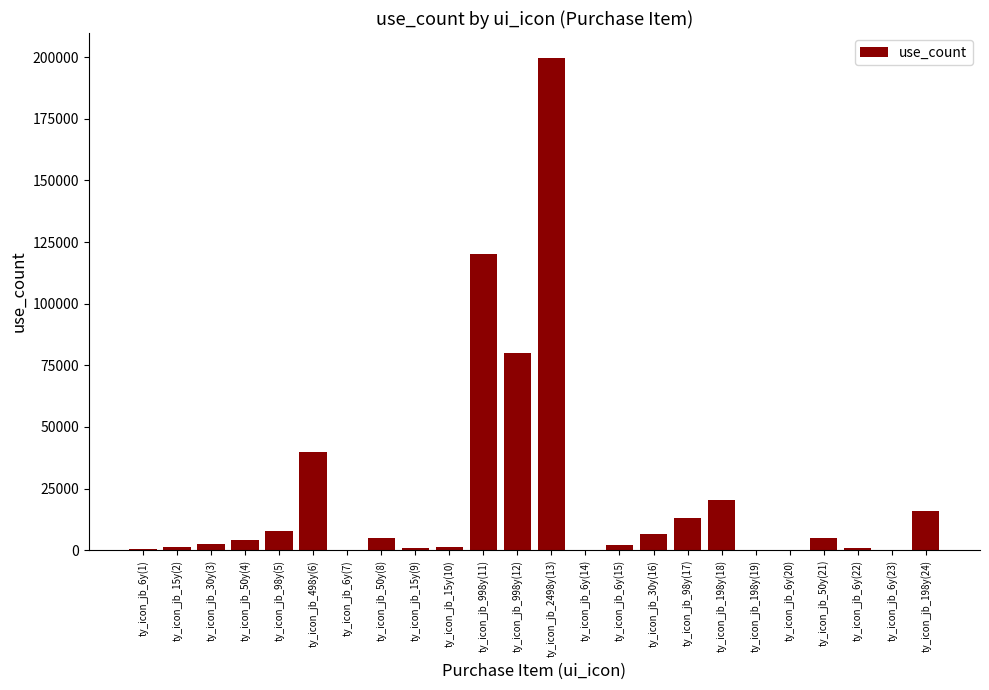

What is the sum of all values?

527366